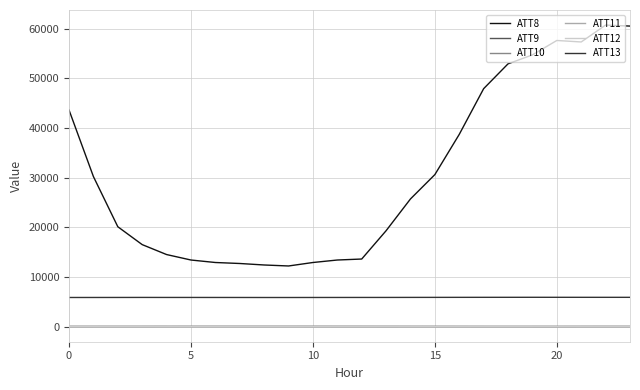

Which series has the widest spread of values?

ATT8